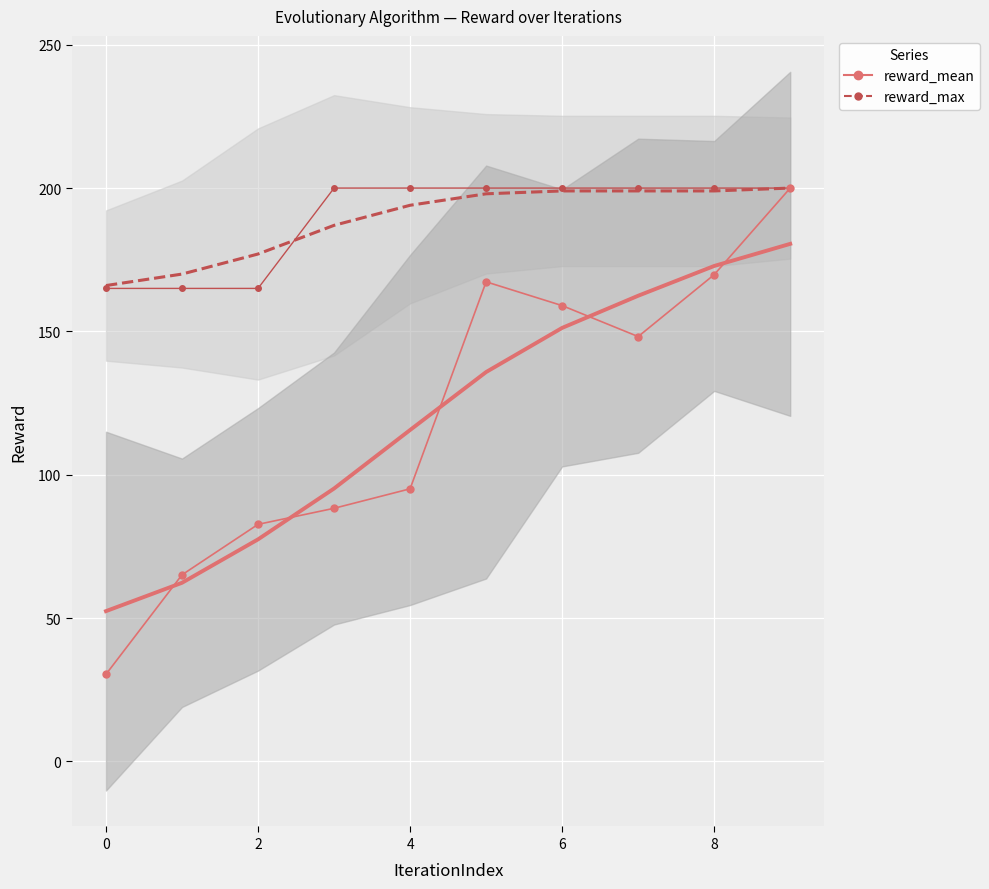

Which series has the largest total across all categories?

reward_max